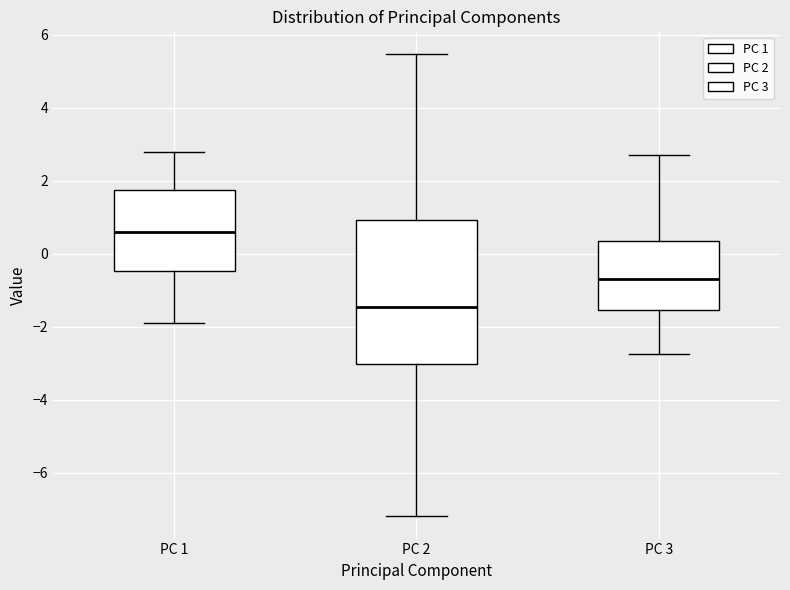

Which box has the highest median line?

PC 1